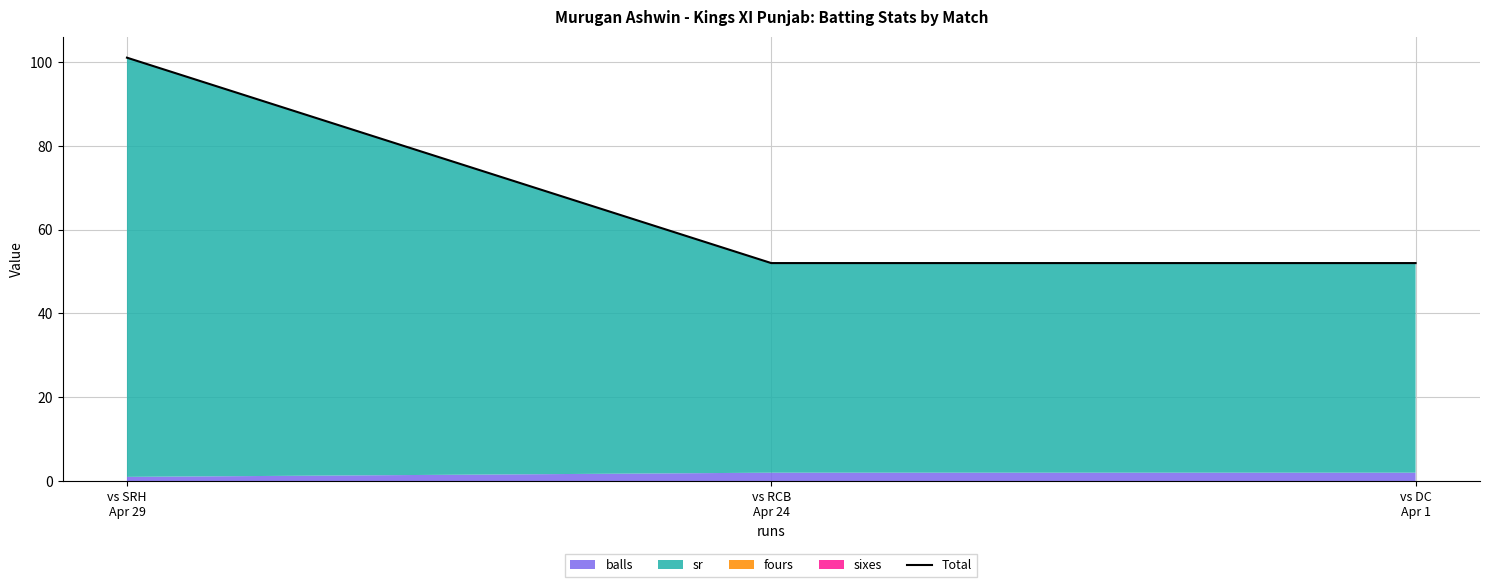

What is the change in value from vs SRH
Apr 29 to vs RCB
Apr 24?

-49